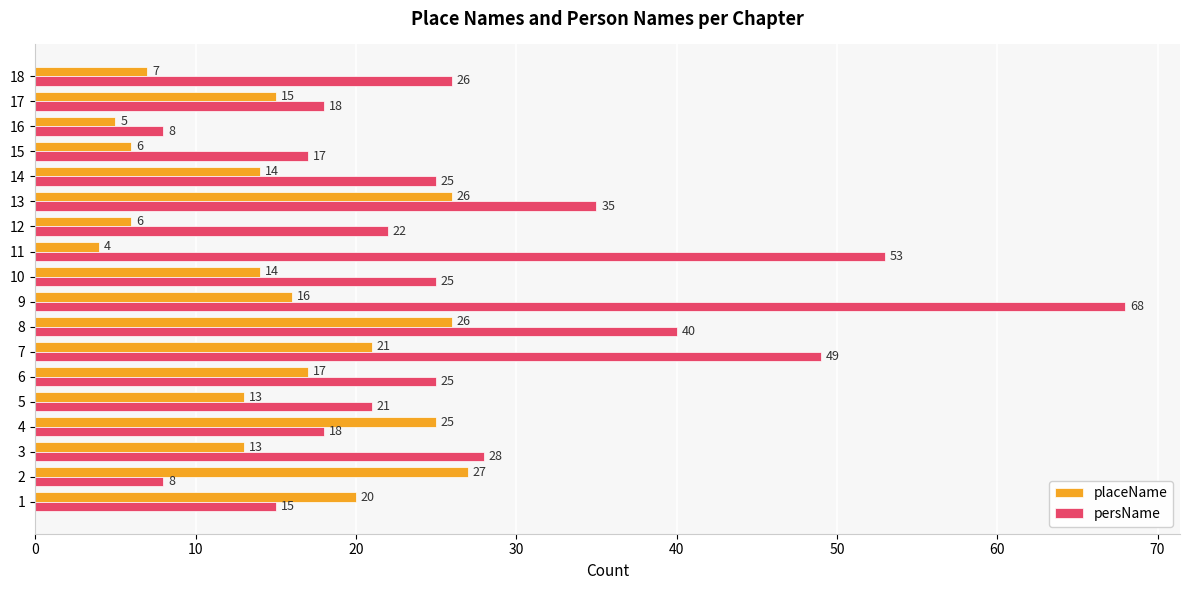

At how many categories does at least one series exceed 29?

5